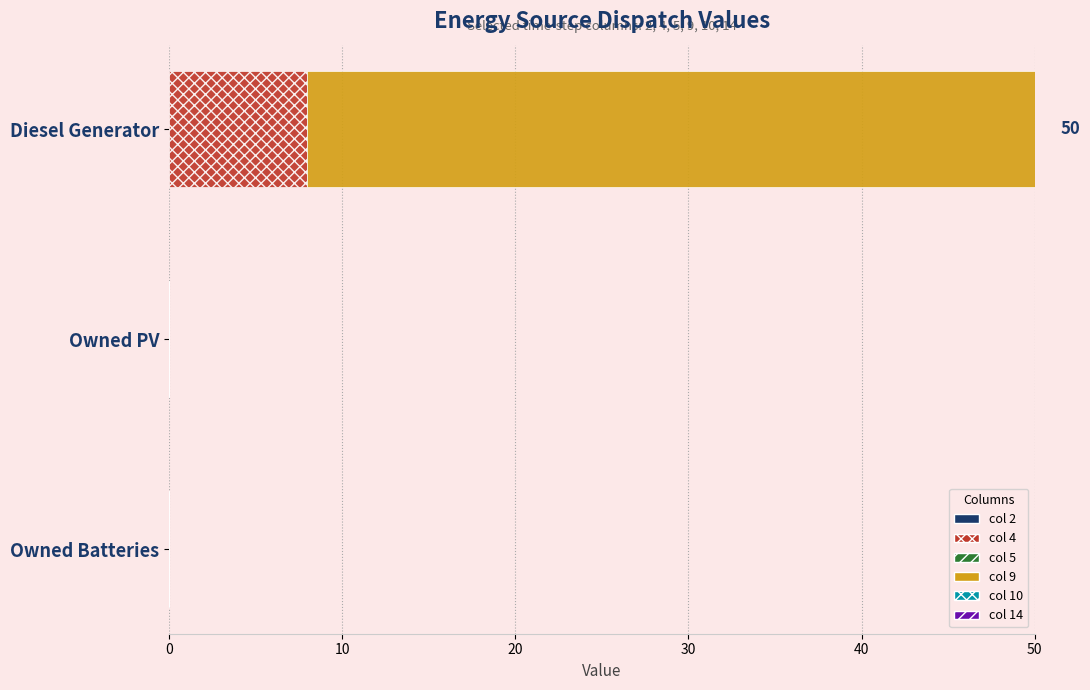

Which category has the highest value in the col 4 series?

Diesel Generator